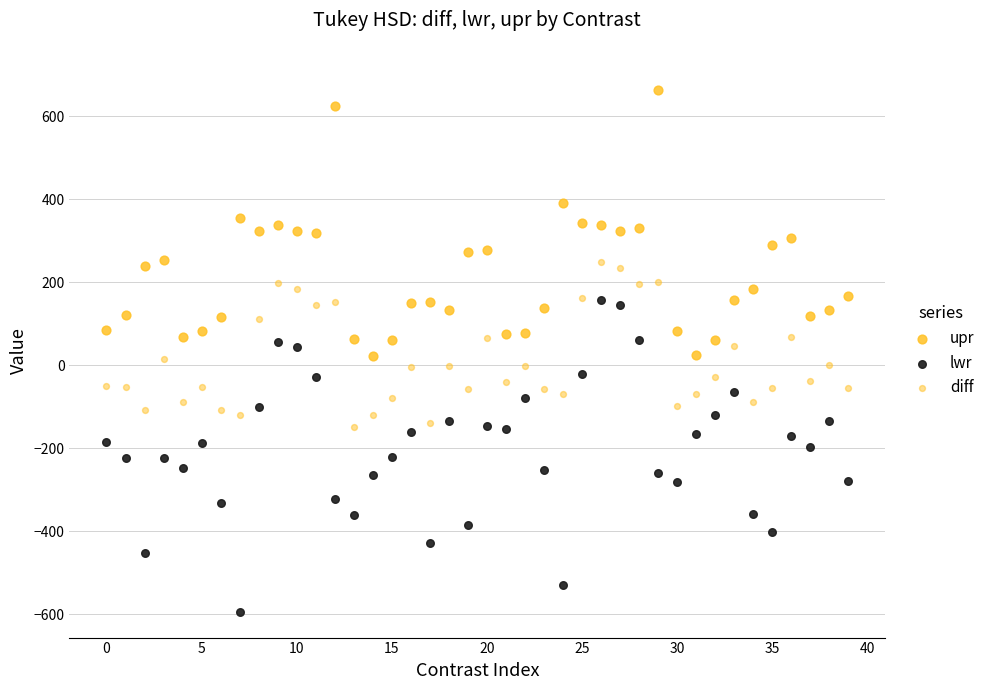

How many points are shown in the scatter plot?

120